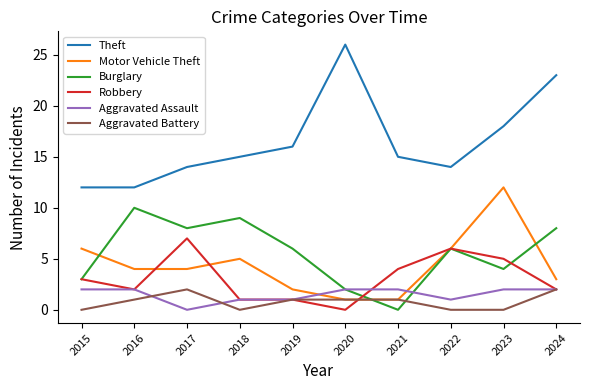

True or false: Theft has more than 0 interior local peaks.

True